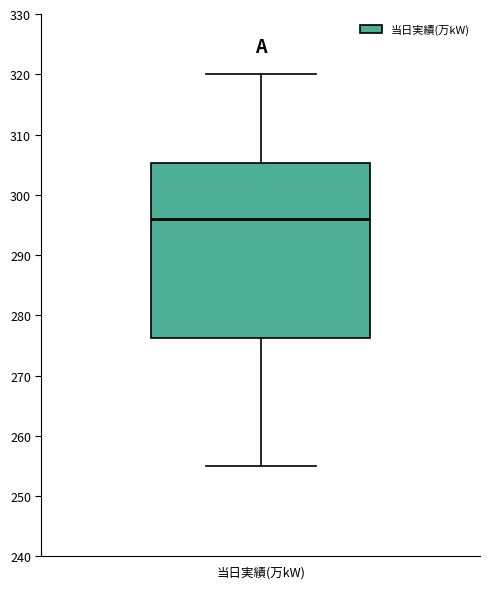

Transcribe this box plot: give where the median line is, the range the box spans, and where the two whiskers end, as read against the y-axis. The values are not printed on the chart, so give them approximately, as read against the axis.

median 296, box 276 to 305, whiskers 255 to 320